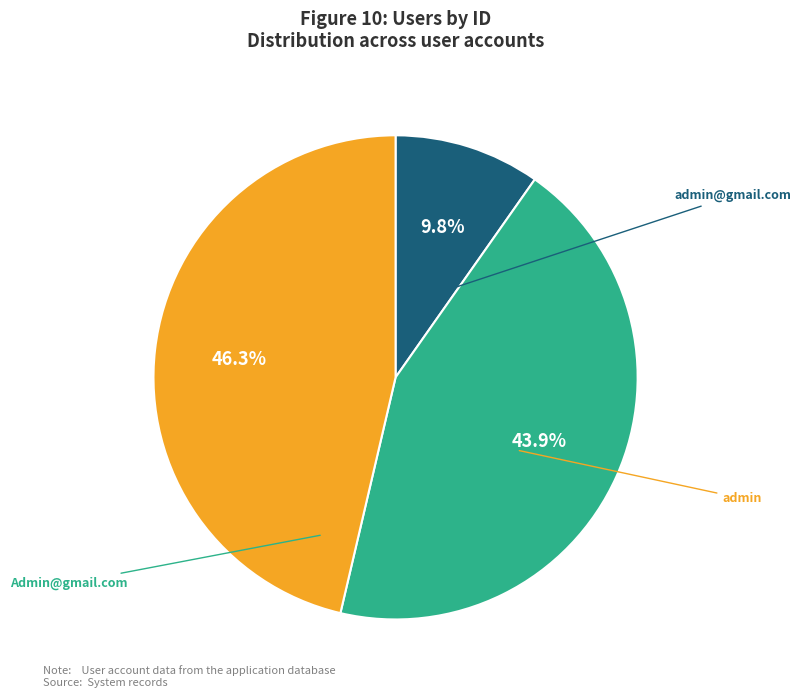

To the nearest percent, what is the combined percentage of admin and Admin@gmail.com?

90%